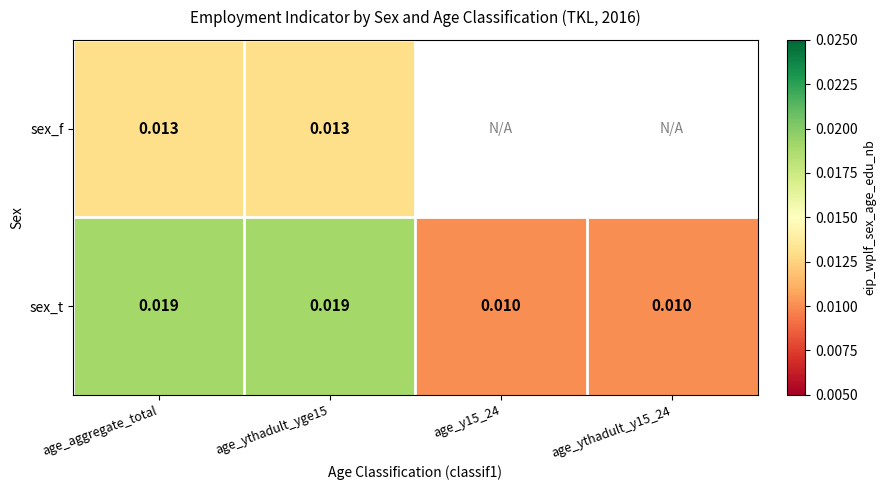

Is the value of sex_f at age_ythadult_yge15 greater than the value of sex_t at age_y15_24?

Yes